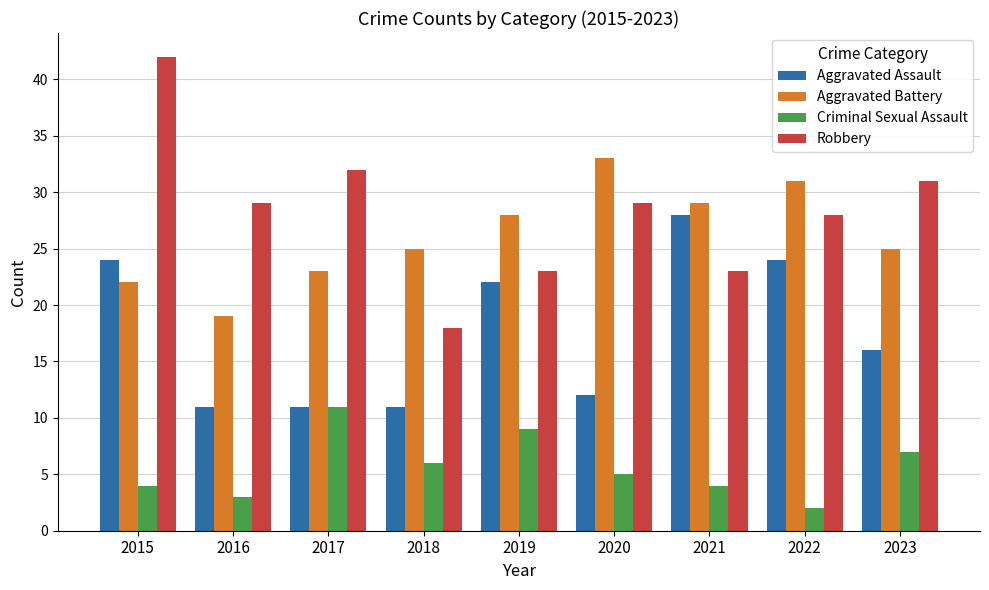

What is the minimum value for Criminal Sexual Assault?

2